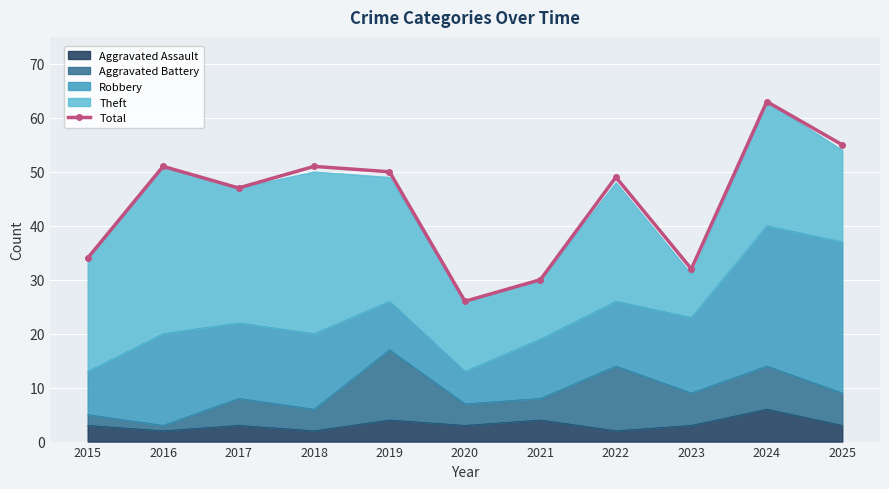

How many data points does each series have?

11